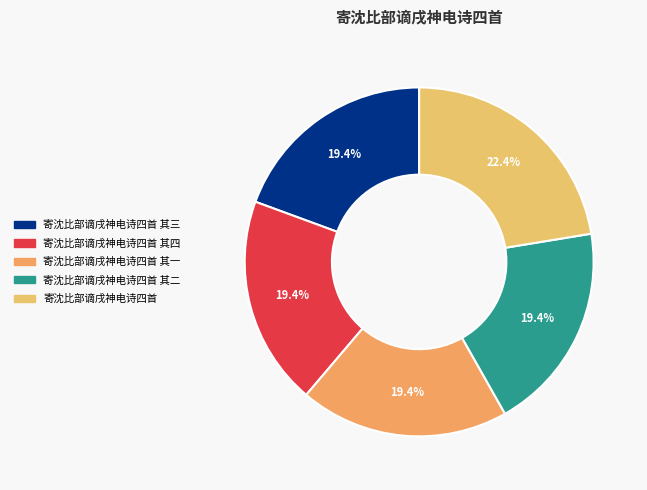

Is there a majority slice in this chart?

No